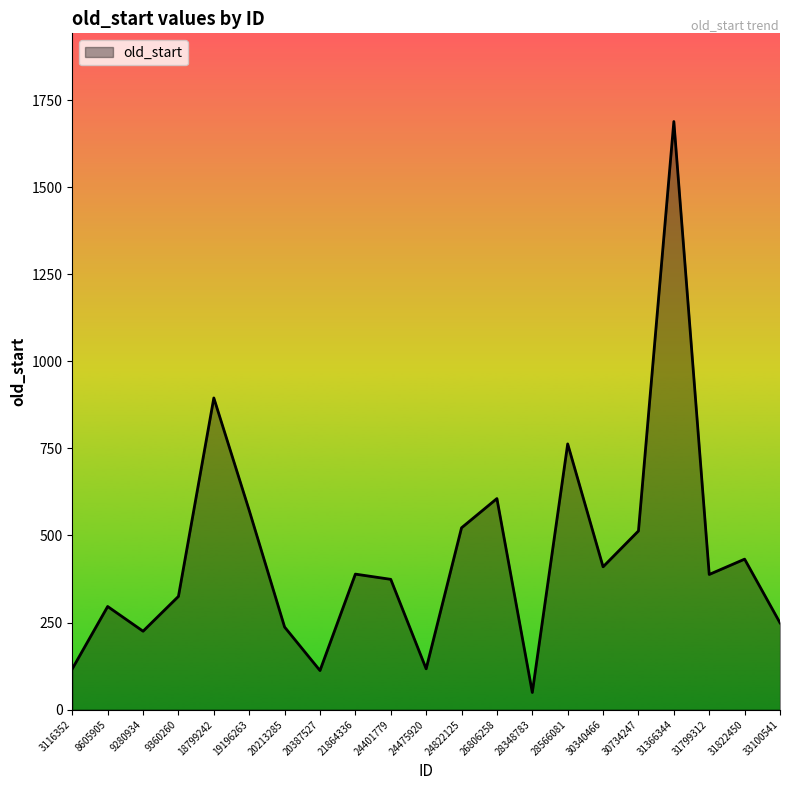

How many lines are shown in the chart?

1